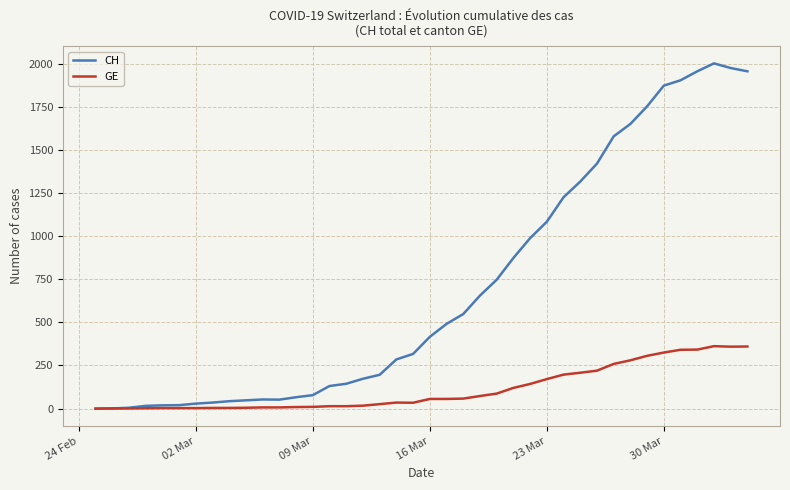

What is the maximum value for CH?

2001